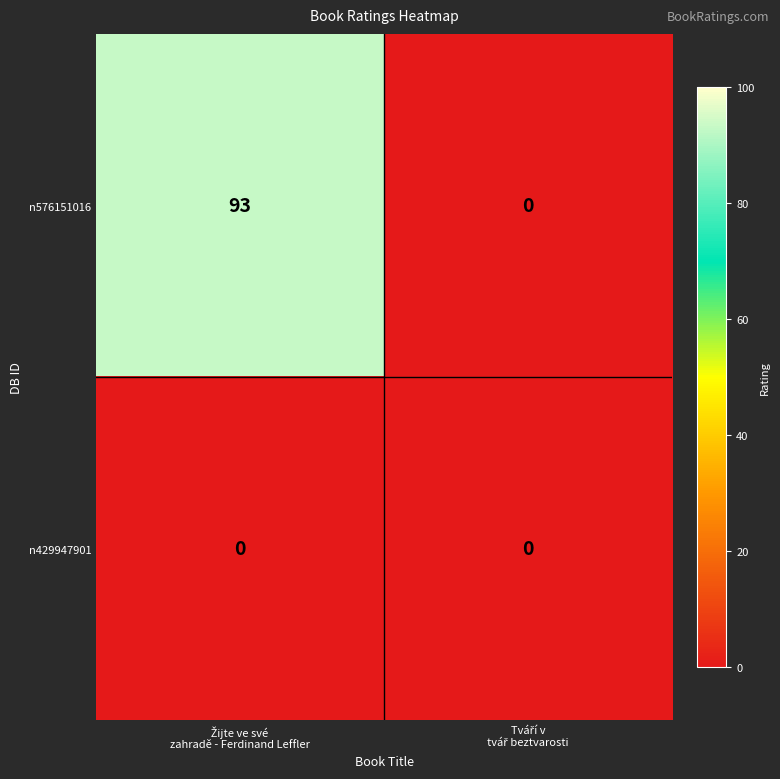

Which series has the largest range (max minus min)?

n576151016